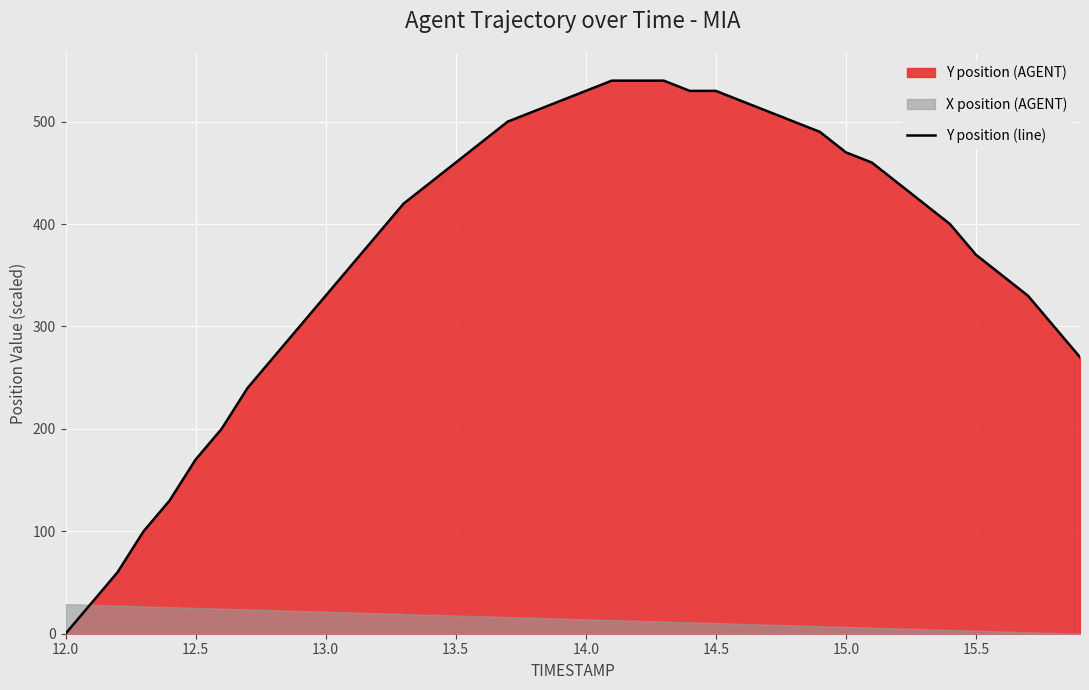

At which label does Y position (line) reach its minimum?

12.0